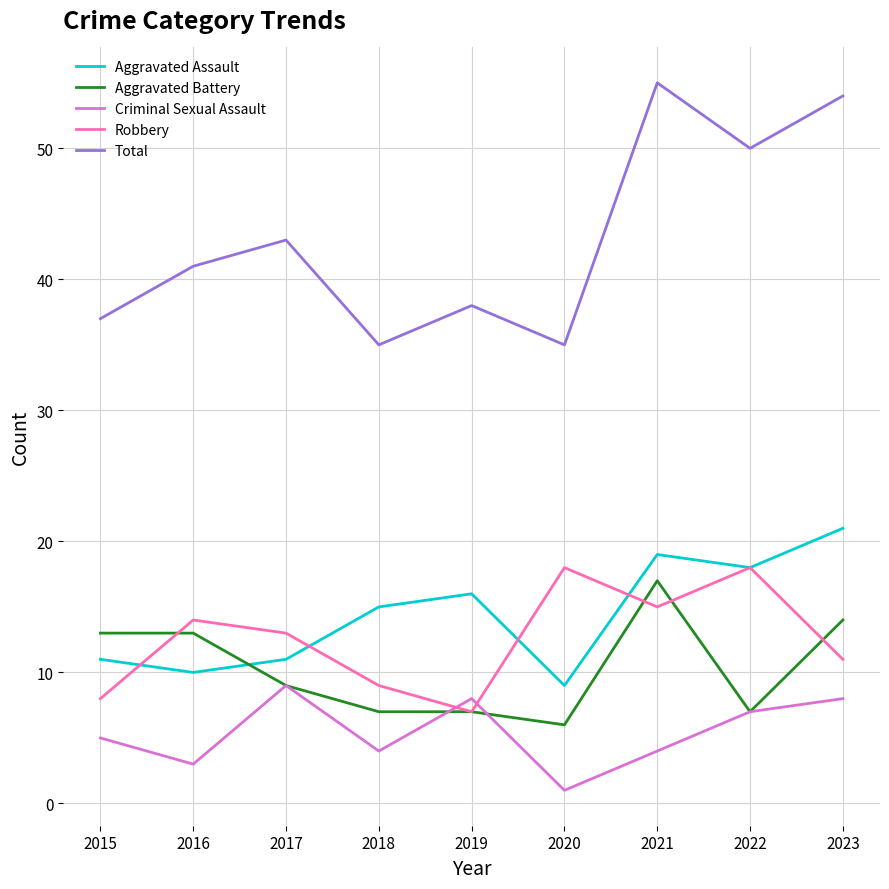

True or false: Aggravated Assault and Total intersect in this chart.

False